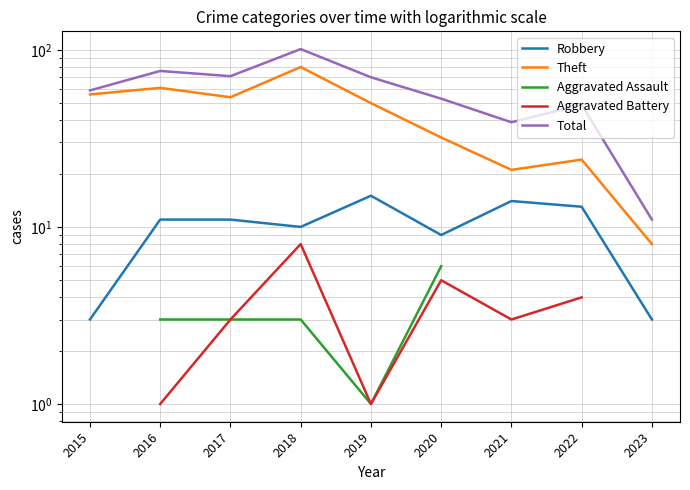

Between 2017 and 2022, which series saw the biggest shift?

Theft